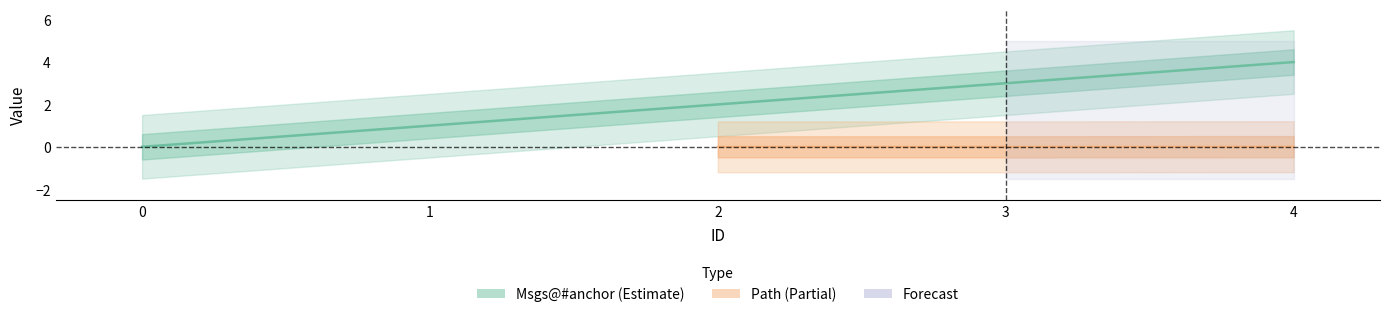

What is the value of the 2nd point from the left?

1